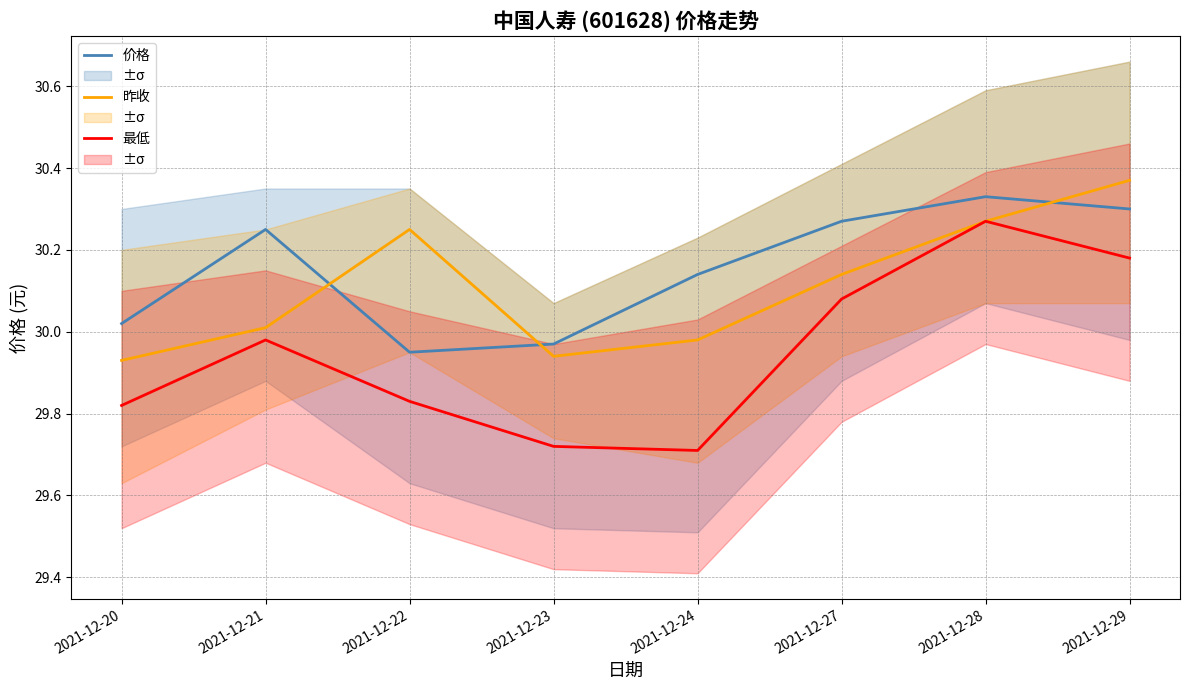

What is the sum of the 最低 values at 2021-12-22 and 2021-12-27?

59.9